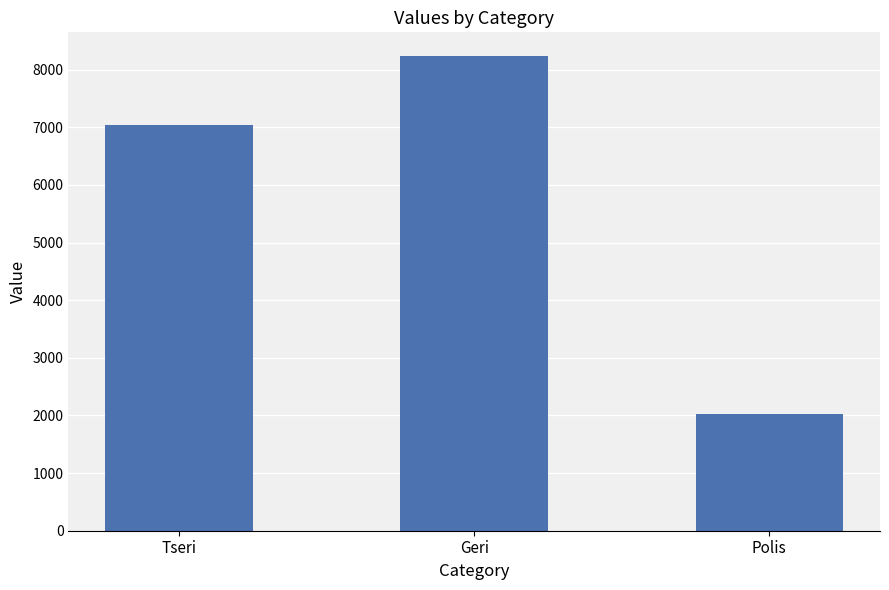

Reading left to right, transcribe all the data shown in this chart.

7035	8235	2018